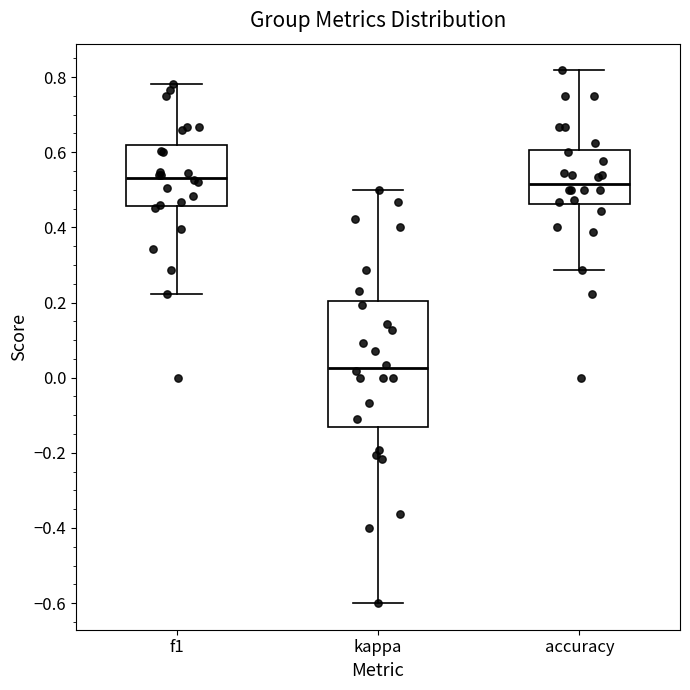

Reading left to right, read every box against the y-axis: the position of its median line, the range the box covers, and the ends of its whiskers. The values are not printed on the chart, so give them approximately, as read against the axis.

f1: median 0.54, box 0.46 to 0.62, whiskers 0.22 to 0.78
kappa: median 0.02, box -0.14 to 0.20, whiskers -0.60 to 0.50
accuracy: median 0.52, box 0.46 to 0.60, whiskers 0.28 to 0.82